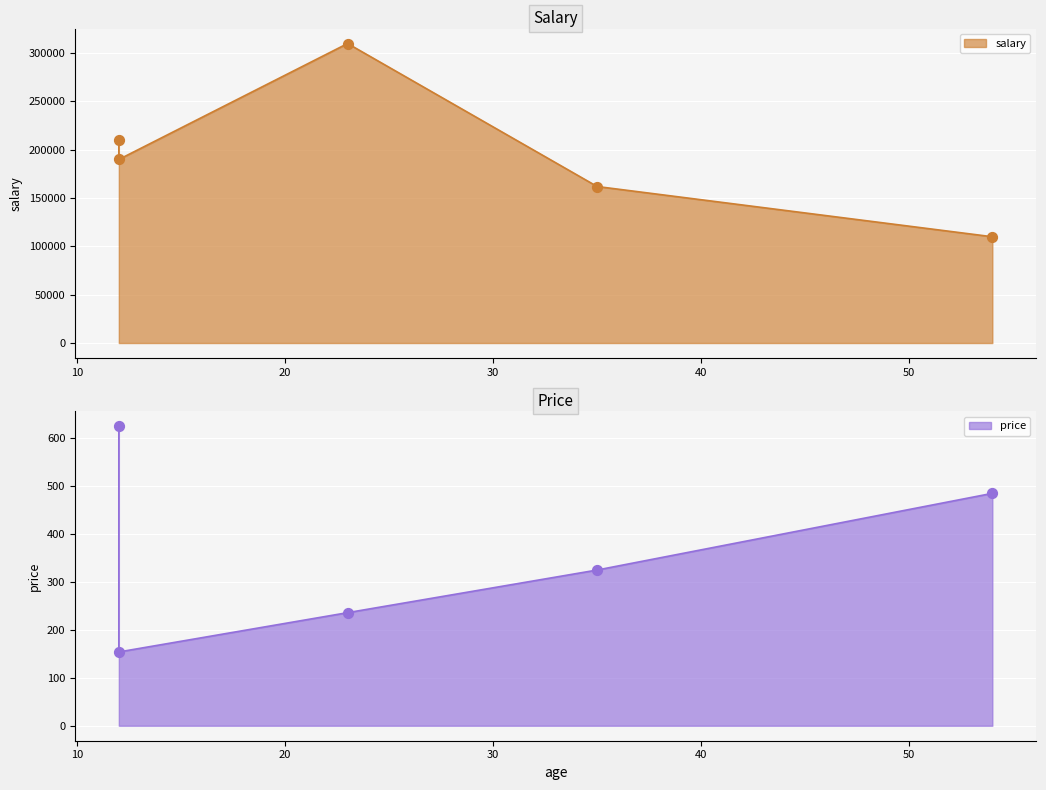

What are all the series names shown in the legend?

salary, price